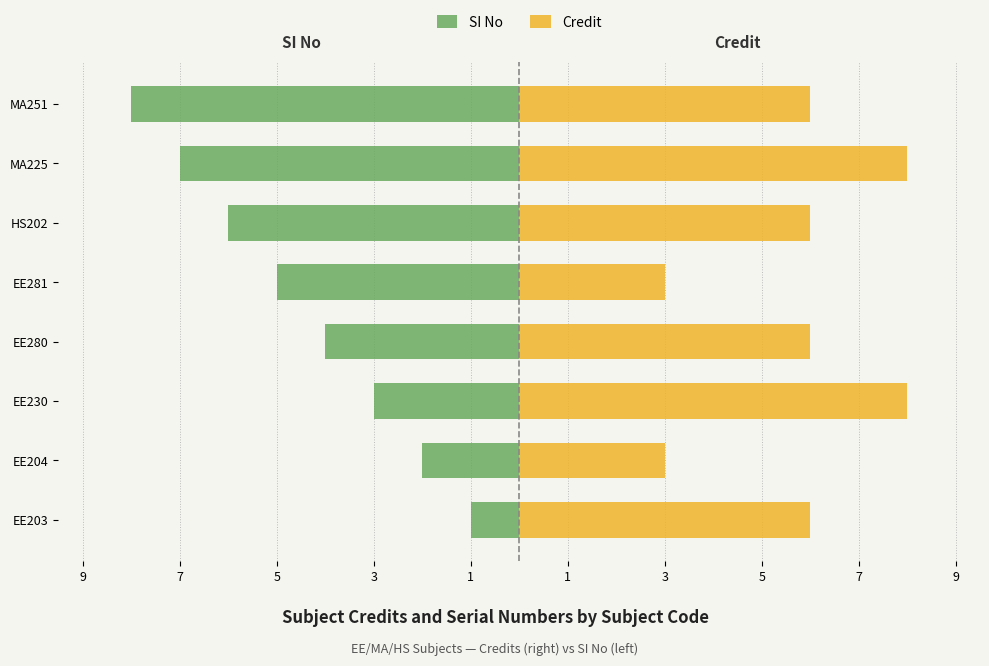

Are the bars grouped side by side (vs. stacked)?

Yes